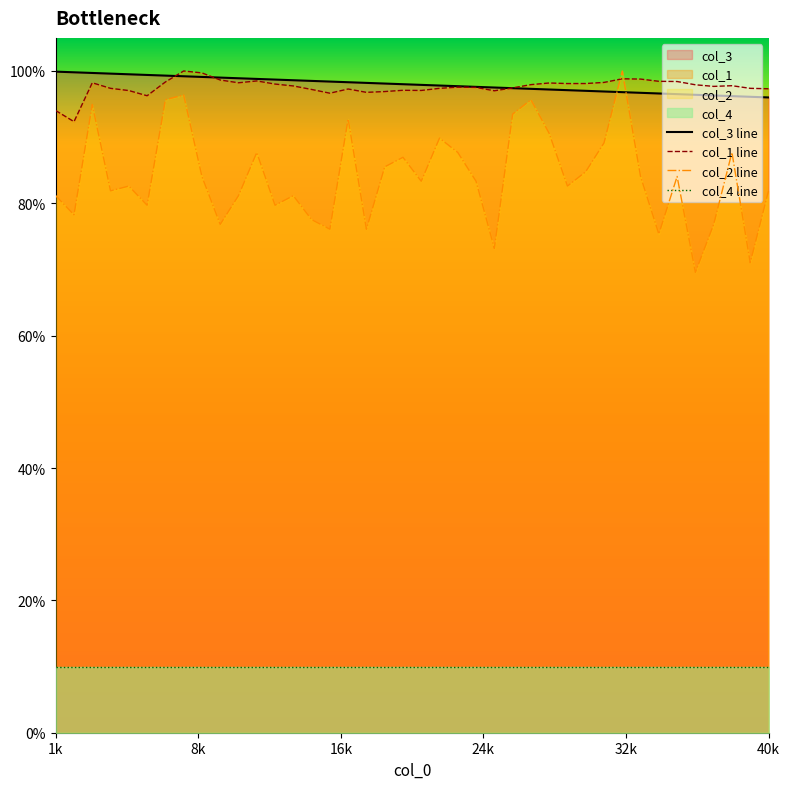

What is the lowest value of the col_3 series?

1.0